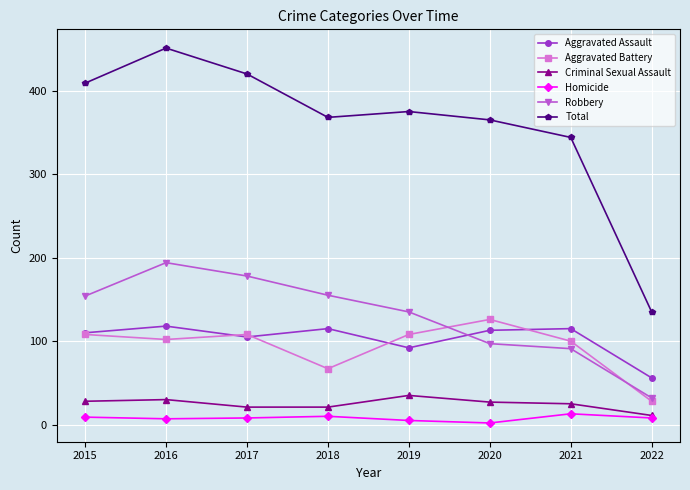

True or false: Robbery and Criminal Sexual Assault intersect in this chart.

False